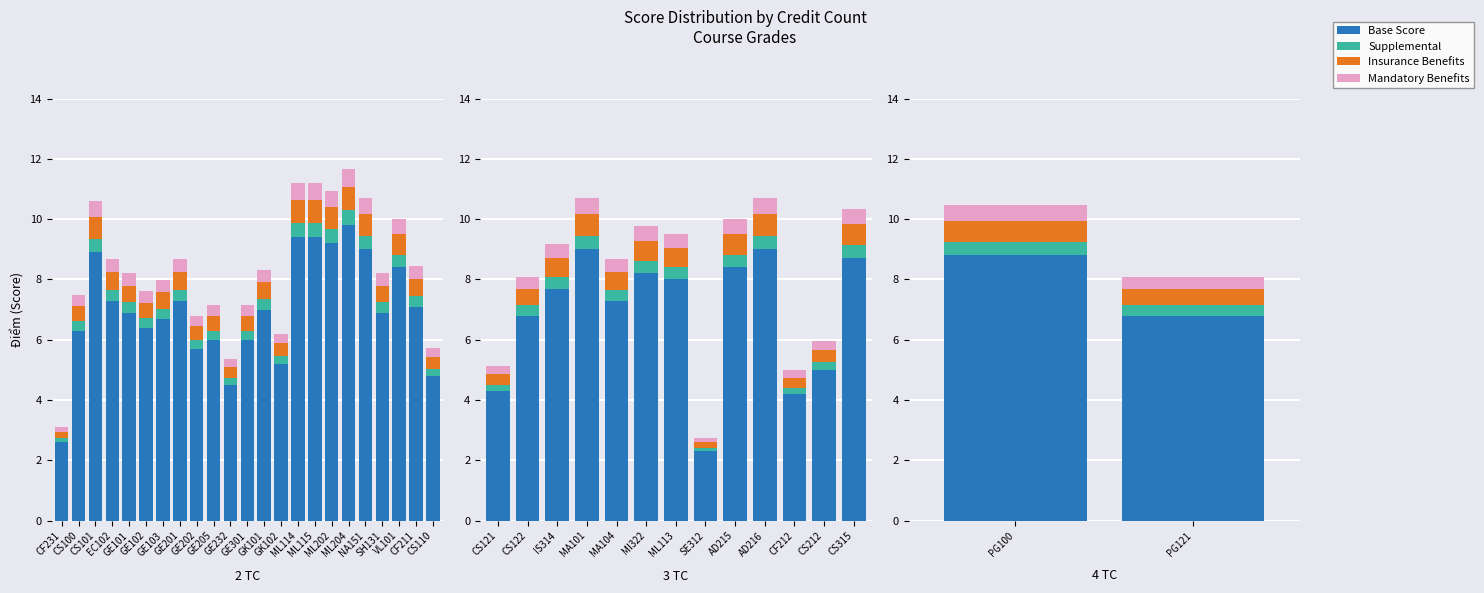

The Insurance series shows 0.5 at GE205. True or false?

True